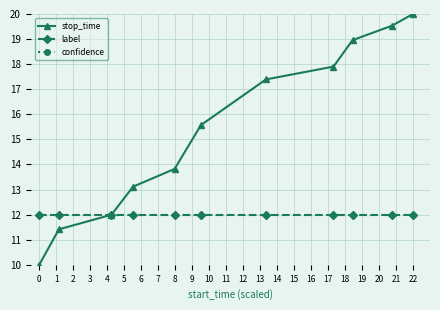

What is the value of the label point at the 1st from the left?

12.0